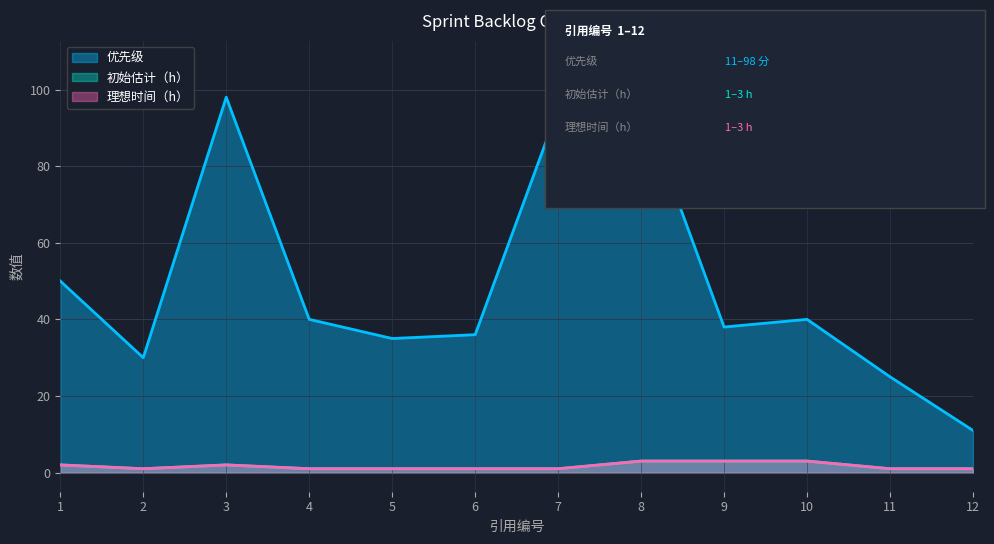

At which category does 初始估计（h） reach its first local peak?

3